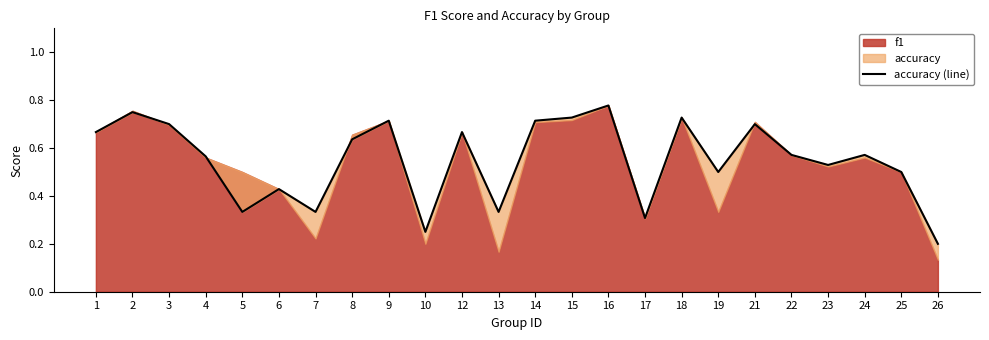

How many lines are shown in the chart?

1